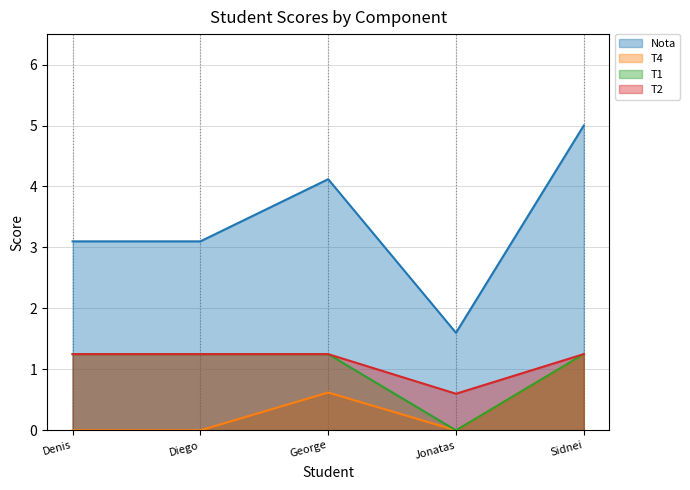

What is the label of the 4th point from the left?

Jonatas